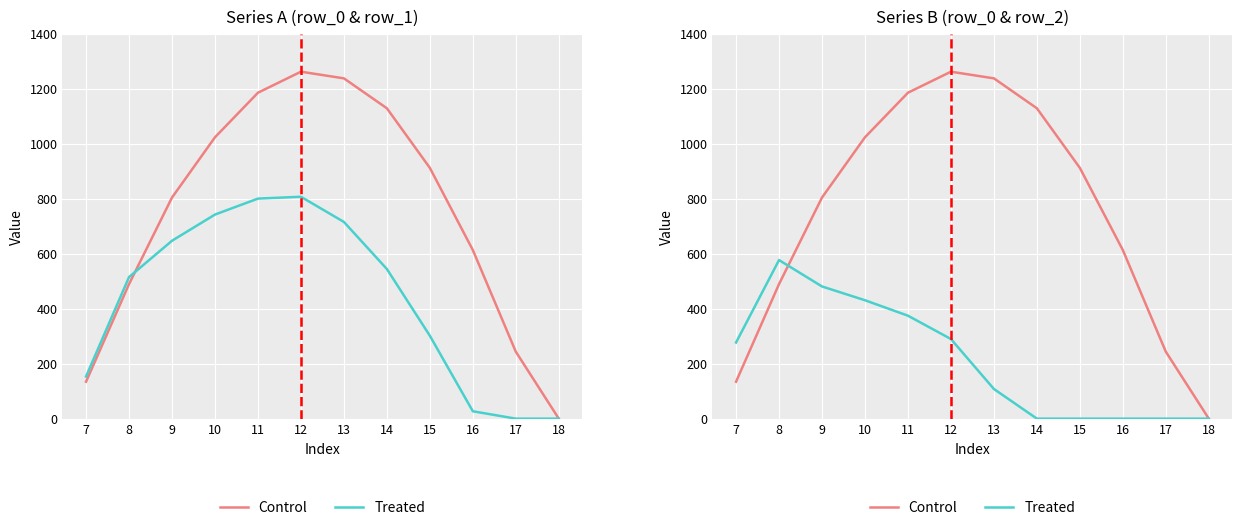

At which category does Treated reach its first local peak?

8